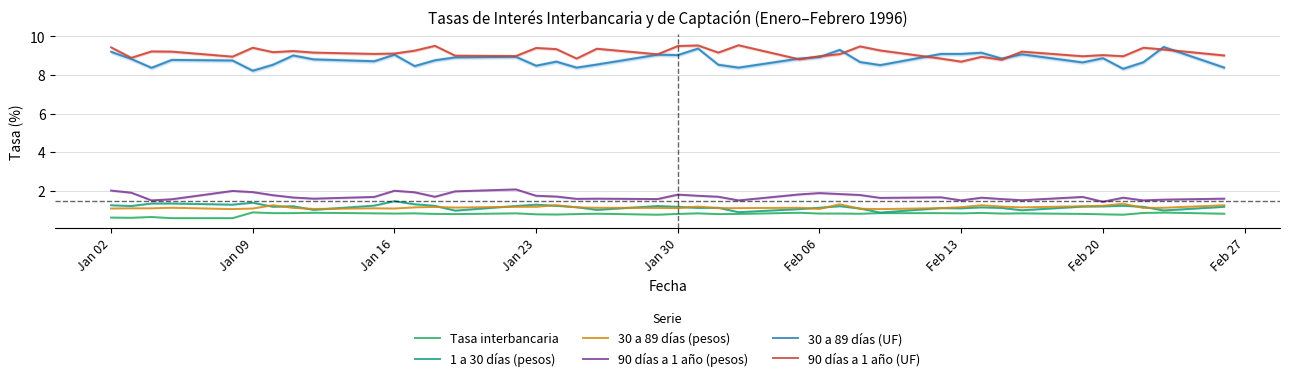

What is the minimum value for 1 a 30 días (pesos)?

0.9